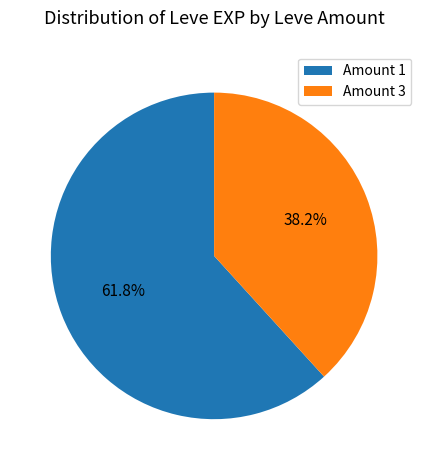

Approximately how many times larger is the value at Amount 3 compared to Amount 1?

0.6